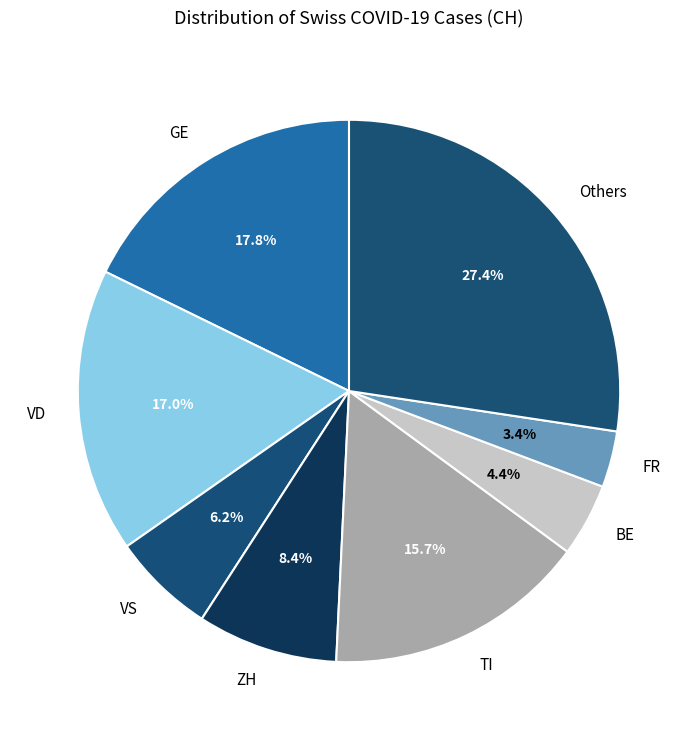

To the nearest percent, what is the difference between the largest and smallest slice percentages?

24%